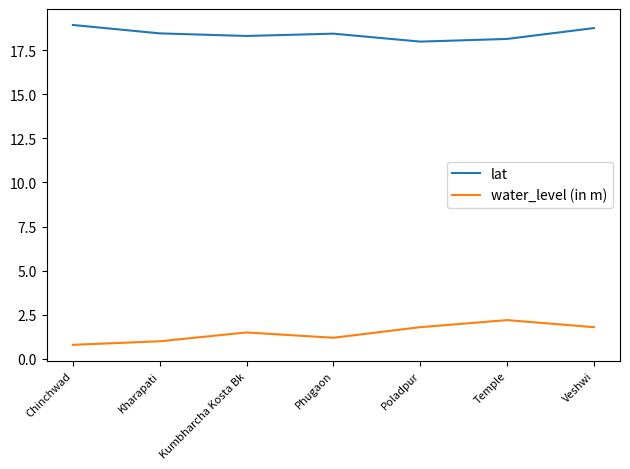

Read the lat value at Kumbharcha Kosta Bk.

18.3